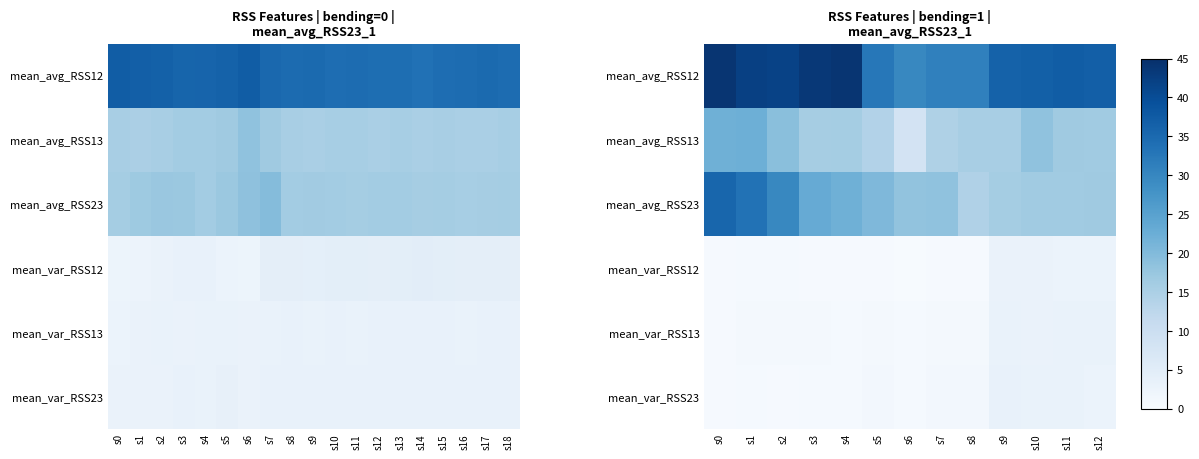

What is the difference between the second highest and minimum values in the mean_avg_RSS13 series?

14.0